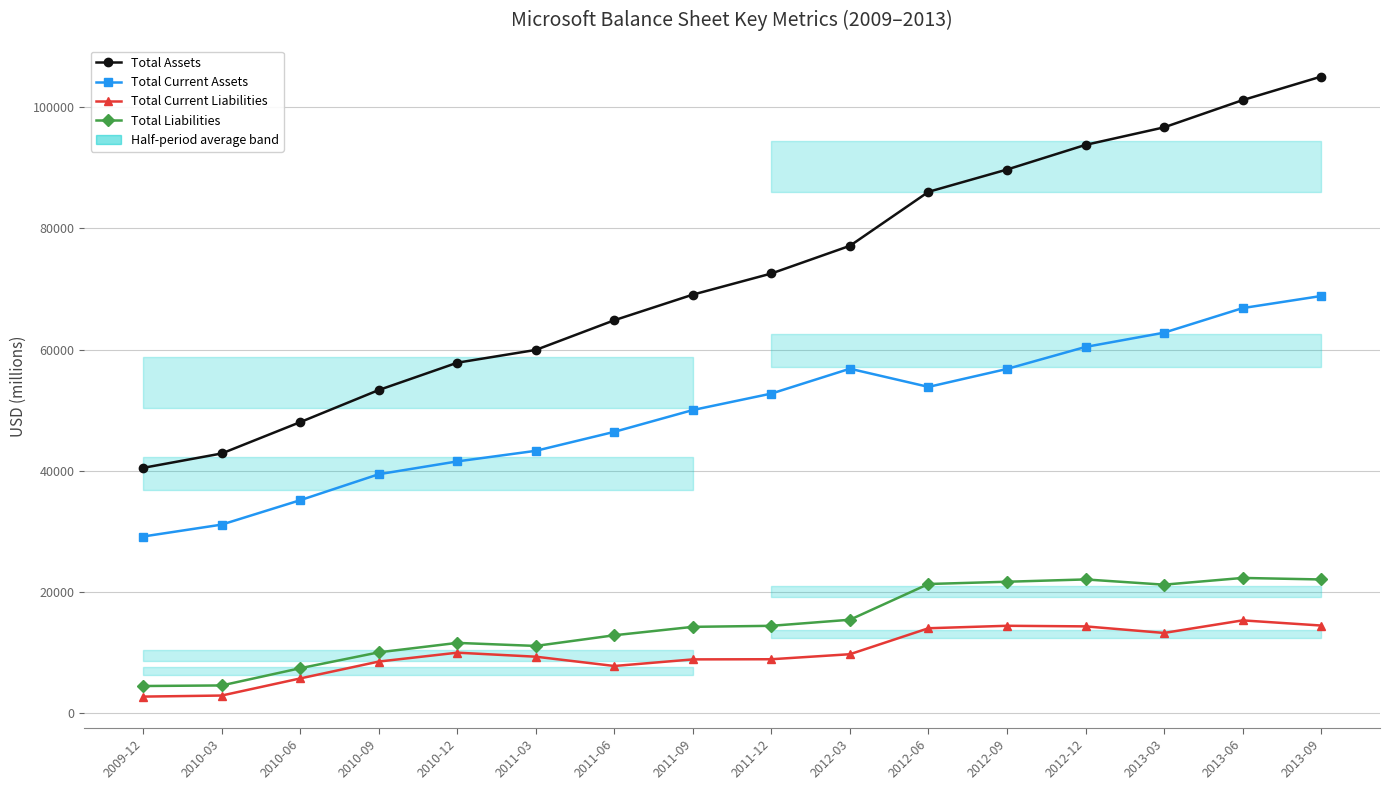

True or false: Total Current Assets and Total Assets intersect in this chart.

False